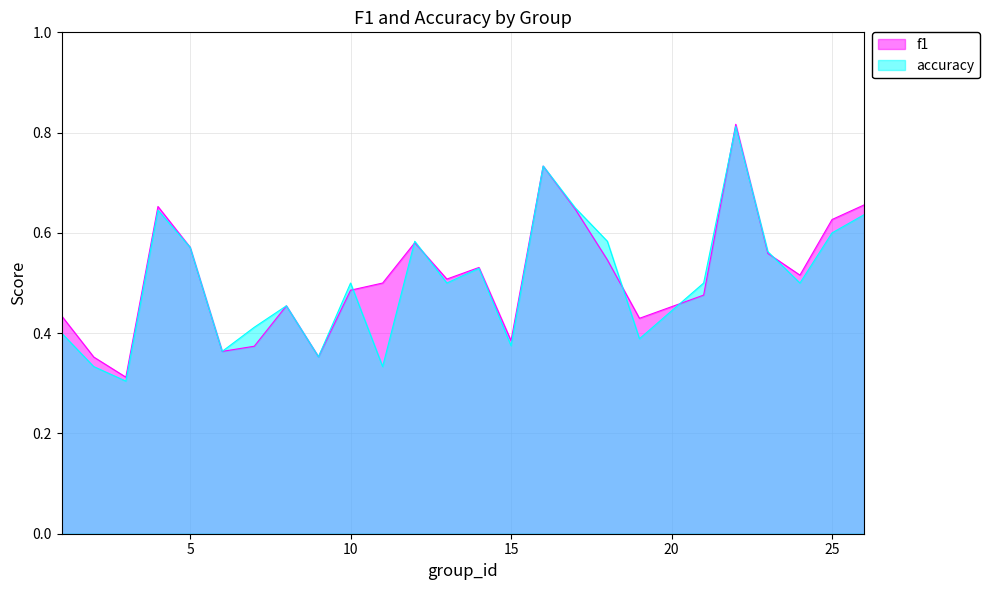

What is the maximum value for f1?

0.8